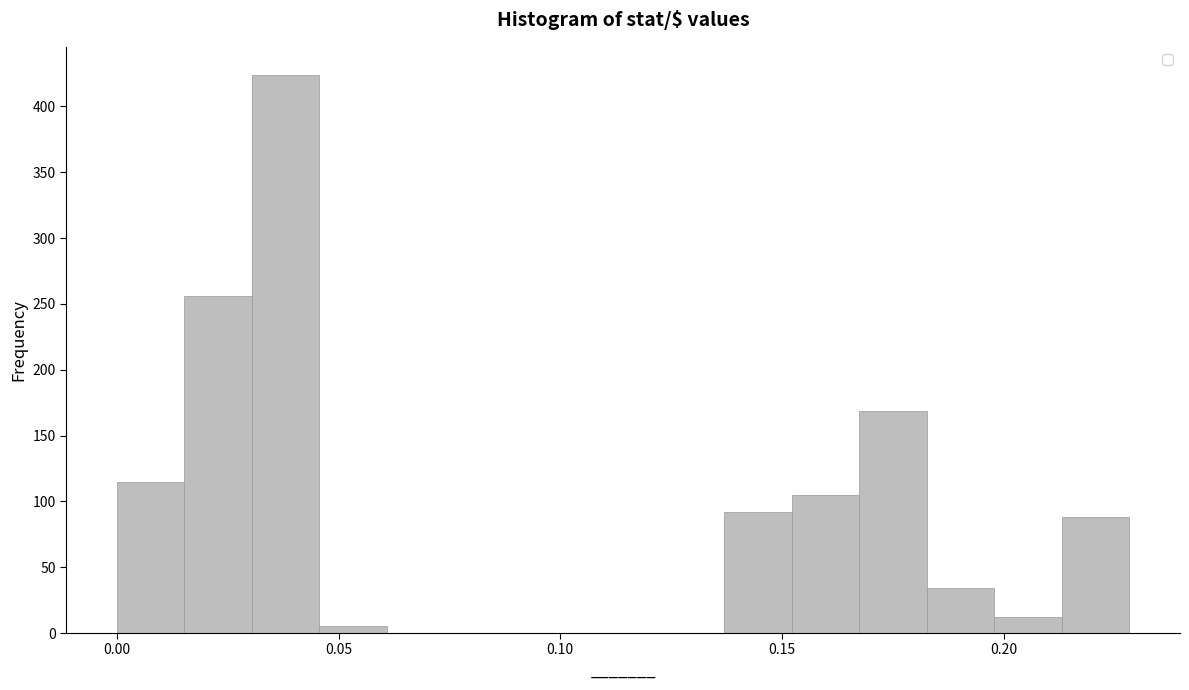

Around what value on the x-axis is the tallest bar? Give the approximate position of its centre, as read against the axis.

0.040